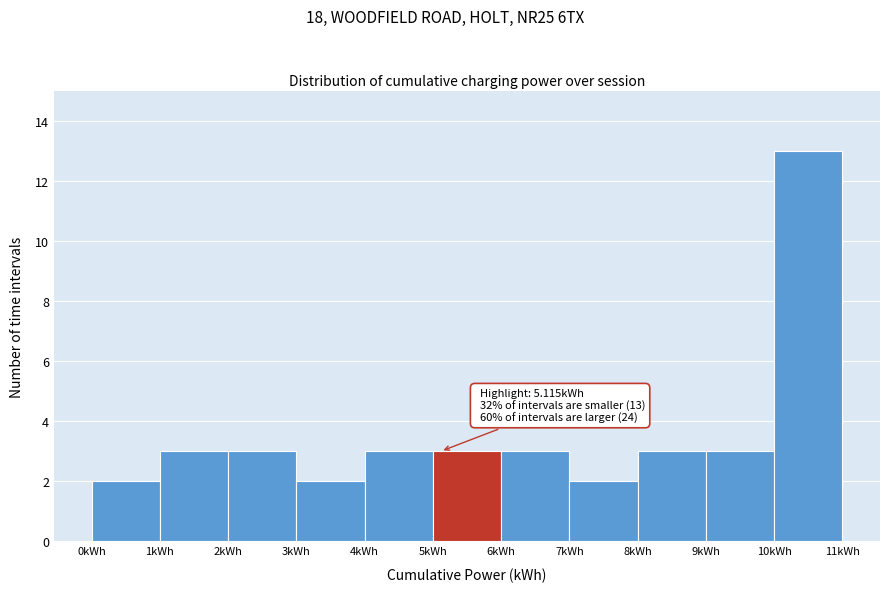

Over which range of the x-axis is the bar tallest?

10 to 11